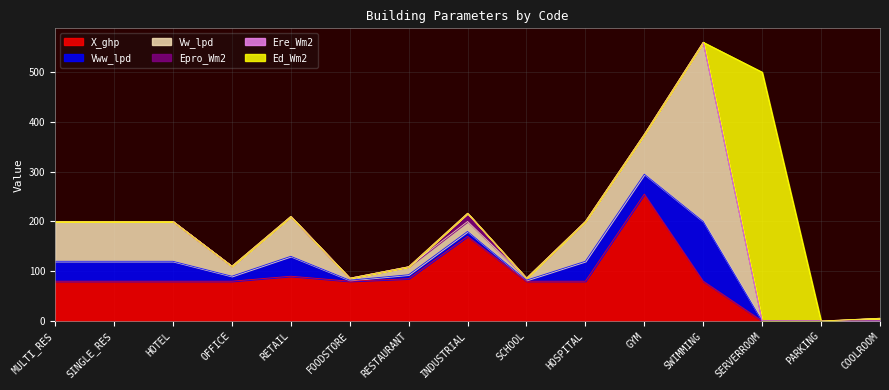

Reading right to left, extract all data points from this chart.

X_ghp: COOLROOM=0.0	PARKING=0.0	SERVERROOM=0.0	SWIMMING=80.0	GYM=255.0	HOSPITAL=80.0	SCHOOL=80.0	INDUSTRIAL=170.0	RESTAURANT=85.0	FOODSTORE=80.0	RETAIL=90.0	OFFICE=80.0	HOTEL=80.0	SINGLE_RES=80.0	MULTI_RES=80.0
Vww_lpd: COOLROOM=0.0	PARKING=0.0	SERVERROOM=0.0	SWIMMING=120.0	GYM=40.0	HOSPITAL=40.0	SCHOOL=2.0	INDUSTRIAL=10.0	RESTAURANT=8.0	FOODSTORE=2.0	RETAIL=40.0	OFFICE=10.0	HOTEL=40.0	SINGLE_RES=40.0	MULTI_RES=40.0
Vw_lpd: COOLROOM=0.0	PARKING=0.0	SERVERROOM=0.0	SWIMMING=360.0	GYM=80.0	HOSPITAL=80.0	SCHOOL=4.0	INDUSTRIAL=20.0	RESTAURANT=16.0	FOODSTORE=4.0	RETAIL=80.0	OFFICE=20.0	HOTEL=80.0	SINGLE_RES=80.0	MULTI_RES=80.0
Epro_Wm2: COOLROOM=0.0	PARKING=0.0	SERVERROOM=0.0	SWIMMING=0.0	GYM=0.0	HOSPITAL=0.0	SCHOOL=0.0	INDUSTRIAL=16.5	RESTAURANT=0.0	FOODSTORE=0.0	RETAIL=0.0	OFFICE=0.0	HOTEL=0.0	SINGLE_RES=0.0	MULTI_RES=0.0
Ere_Wm2: COOLROOM=5.6	PARKING=0.0	SERVERROOM=0.0	SWIMMING=0.0	GYM=0.0	HOSPITAL=0.0	SCHOOL=0.0	INDUSTRIAL=0.0	RESTAURANT=0.0	FOODSTORE=0.0	RETAIL=0.0	OFFICE=0.0	HOTEL=0.0	SINGLE_RES=0.0	MULTI_RES=0.0
Ed_Wm2: COOLROOM=0.0	PARKING=0.0	SERVERROOM=500.0	SWIMMING=0.0	GYM=0.0	HOSPITAL=0.0	SCHOOL=0.0	INDUSTRIAL=0.0	RESTAURANT=0.0	FOODSTORE=0.0	RETAIL=0.0	OFFICE=0.0	HOTEL=0.0	SINGLE_RES=0.0	MULTI_RES=0.0